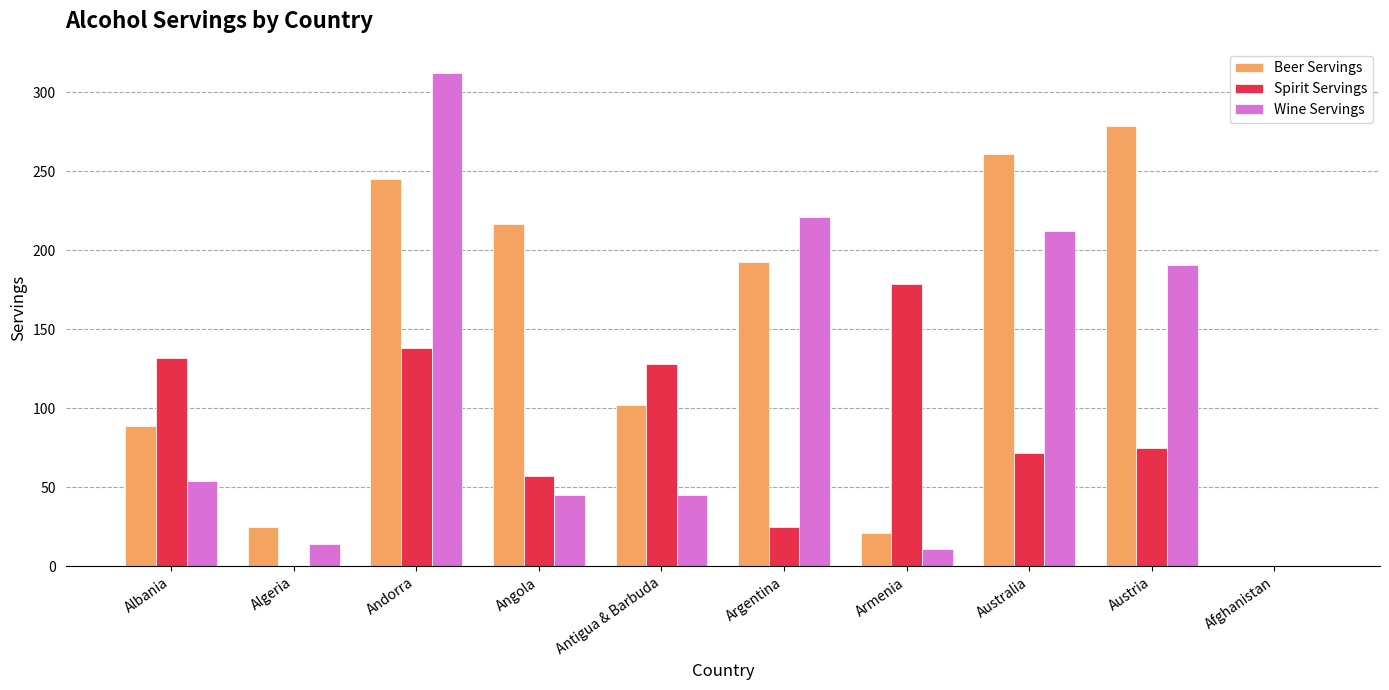

True or false: Wine Servings has a value of 45 at Antigua & Barbuda.

True